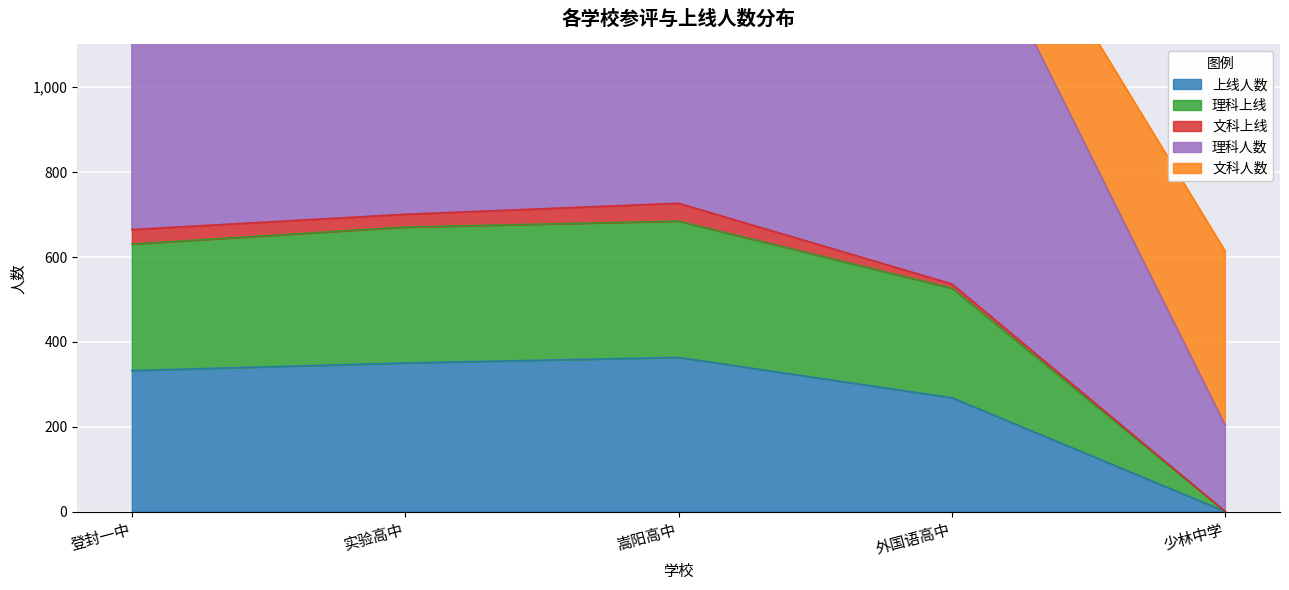

How many values in the 上线人数 series exceed 332?

2